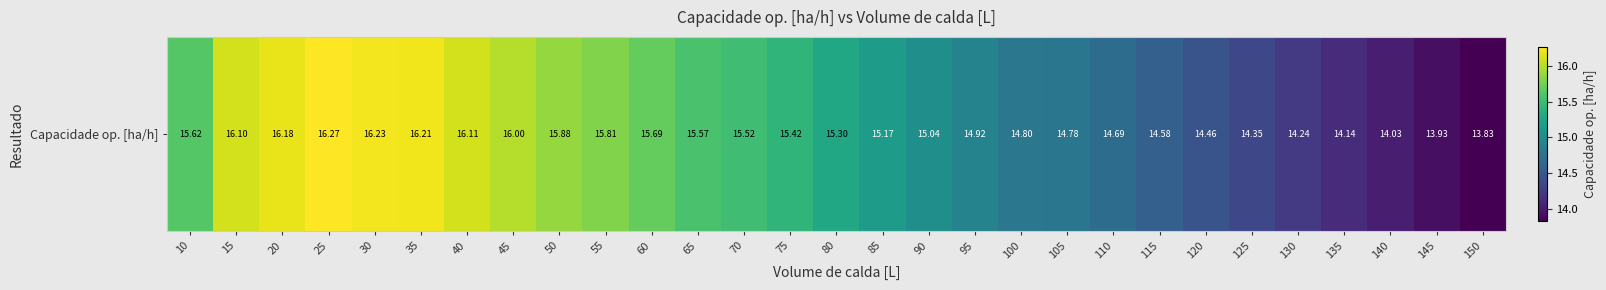

The value at 100 is 6.1. True or false?

False